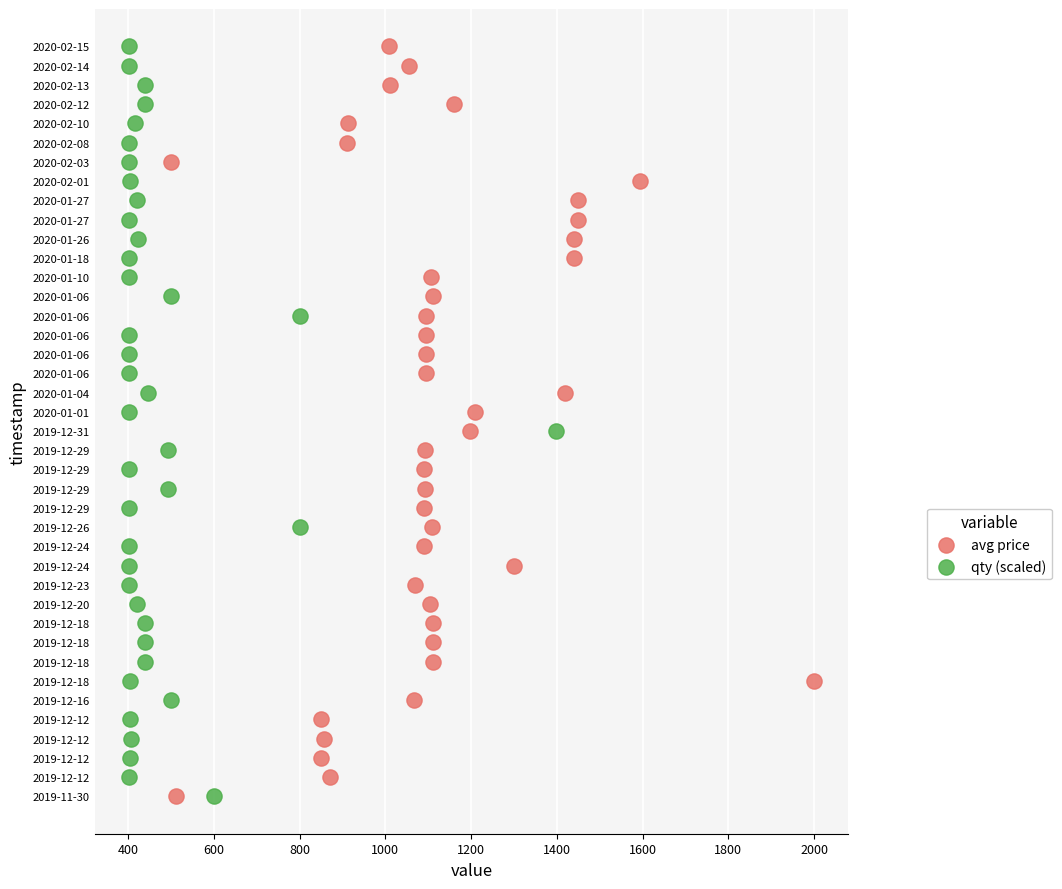

What are all the series names shown in the legend?

avg price, qty (scaled)